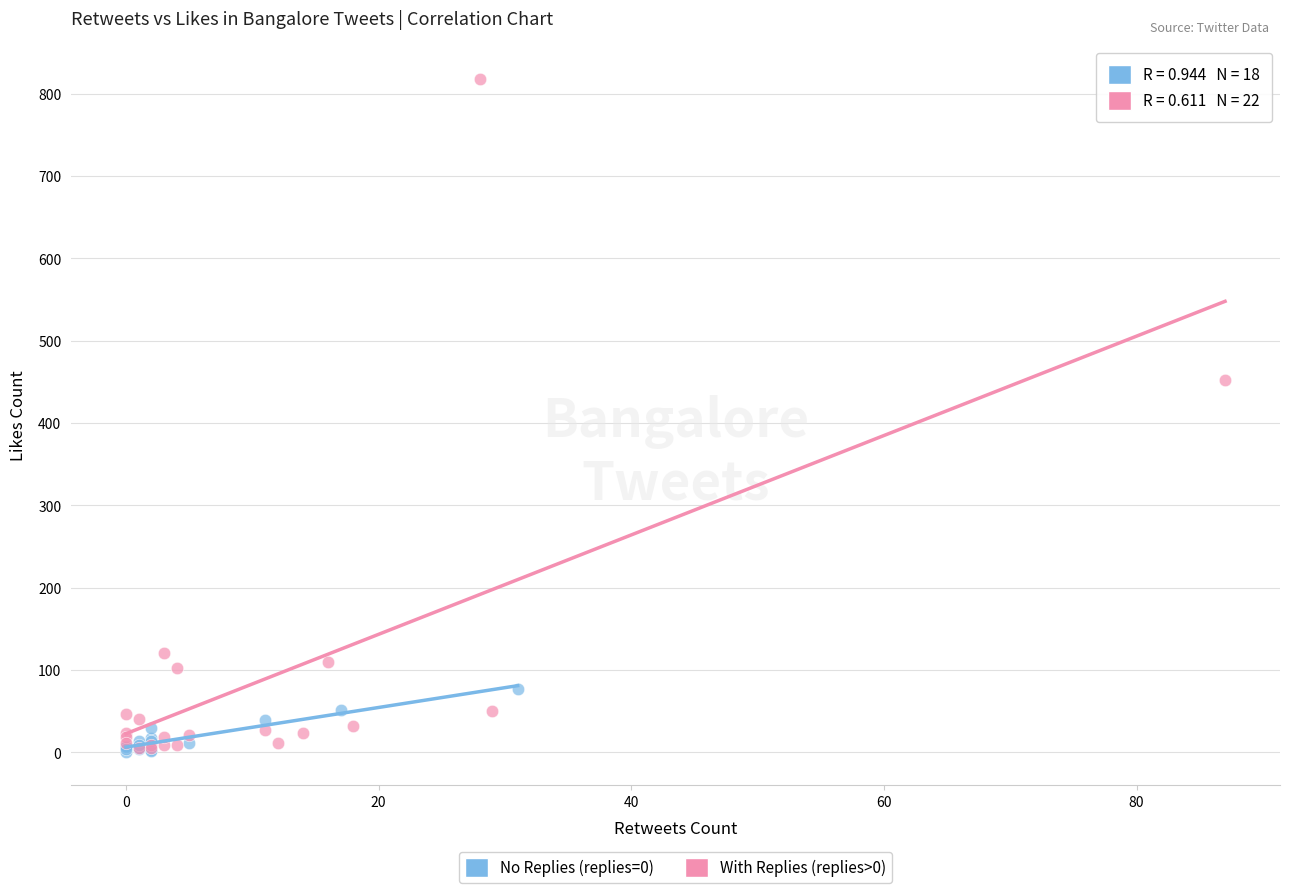

Which series has the largest Y range (max minus min)?

With Replies (replies>0)